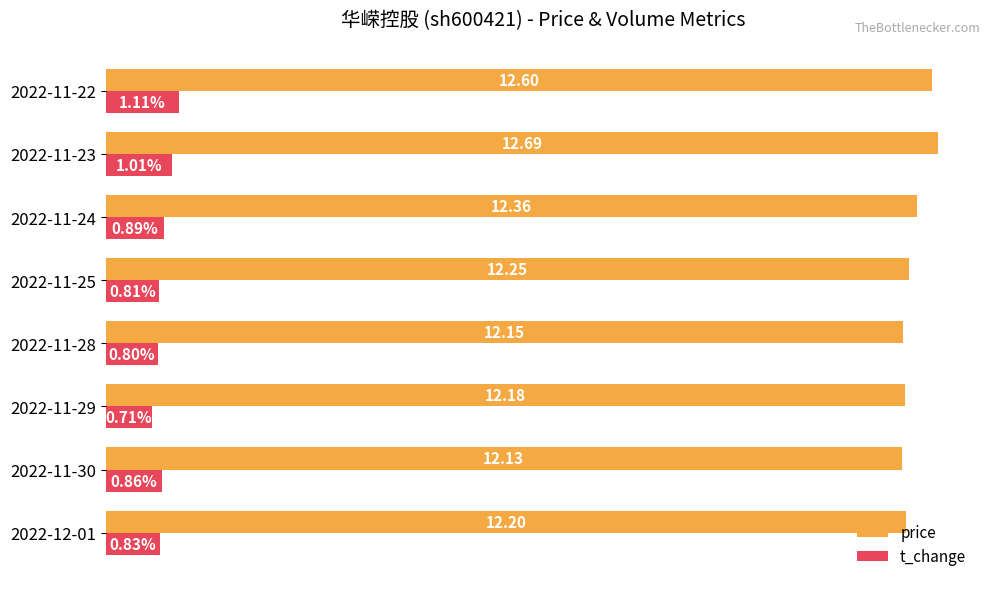

Which series has the largest range (max minus min)?

price